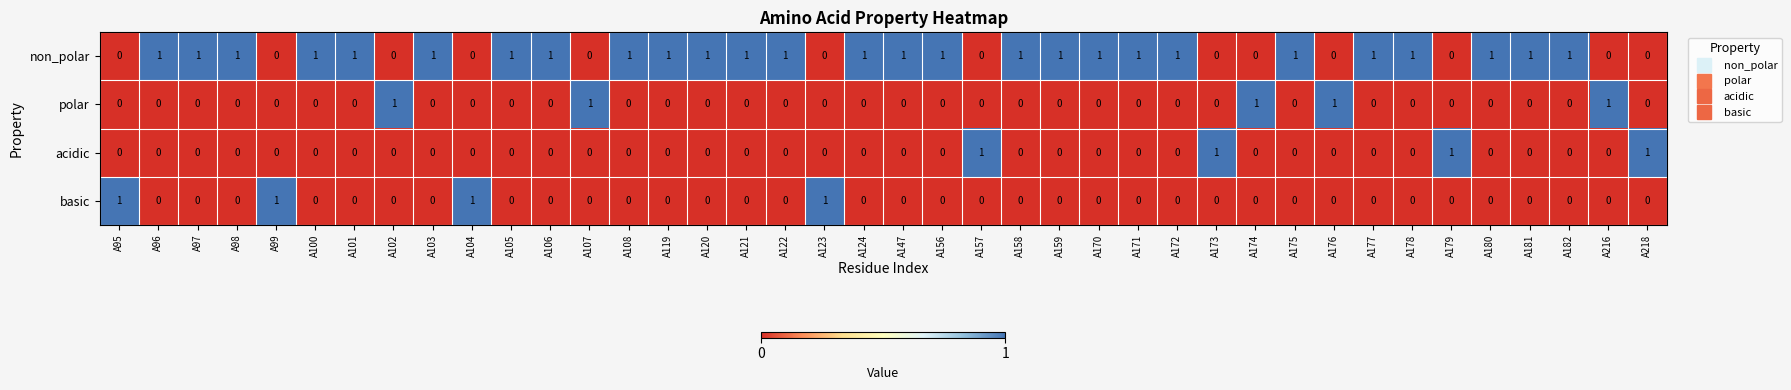

The value of non_polar at A121 is 2. True or false?

False